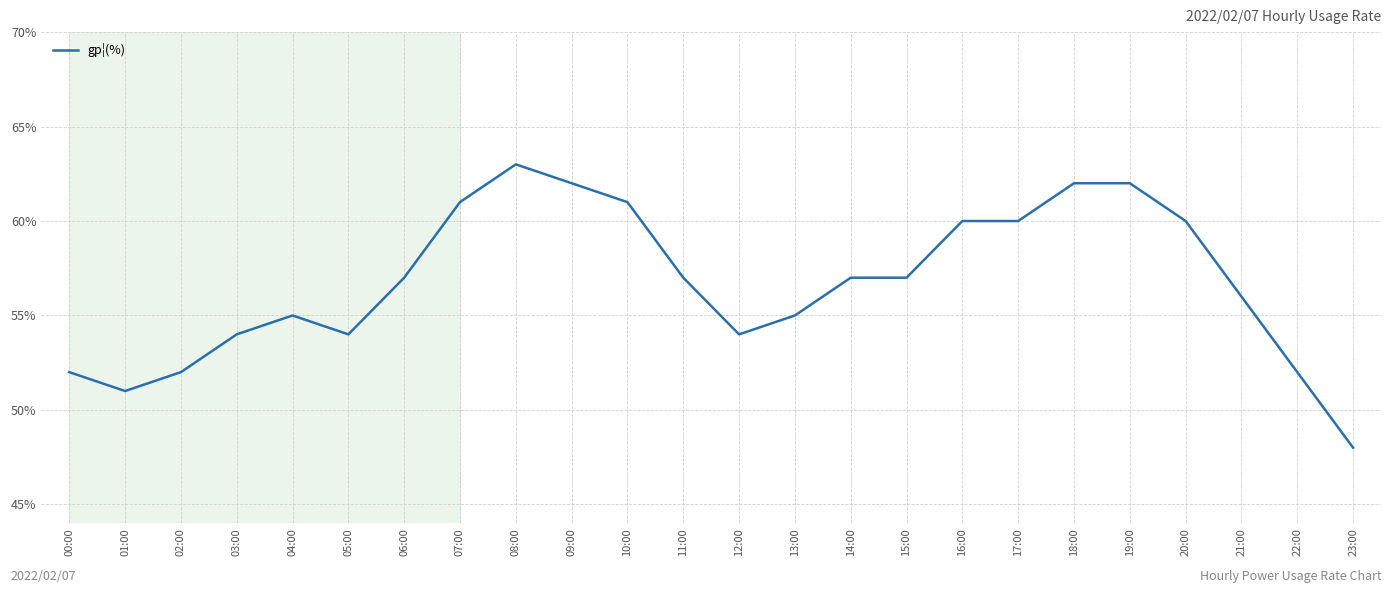

What is the ratio of the value at 09:00 to the value at 20:00?

1.0